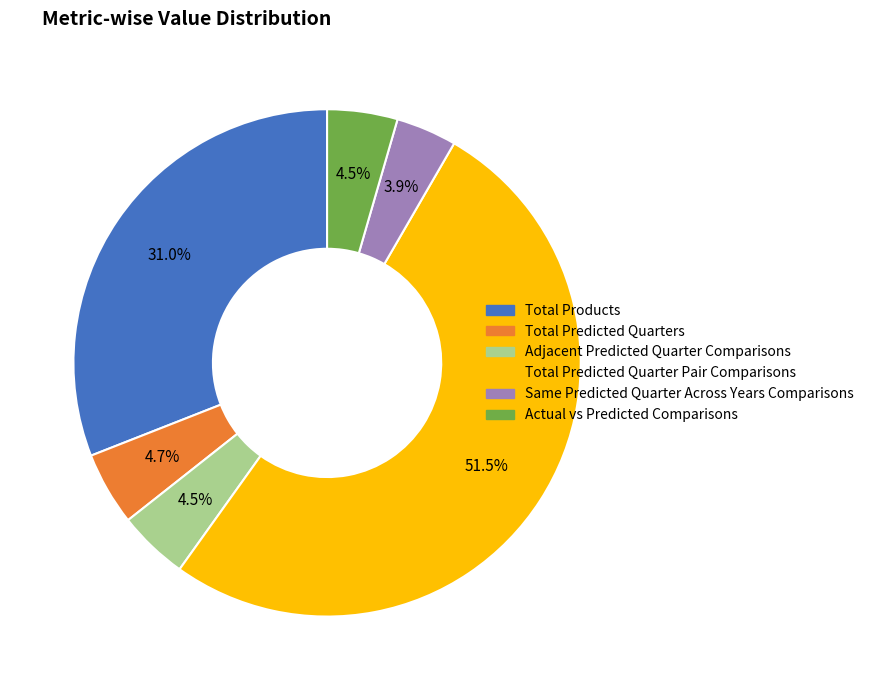

True or false: Same Predicted Quarter Across Years Comparisons accounts for 4% of the total.

True